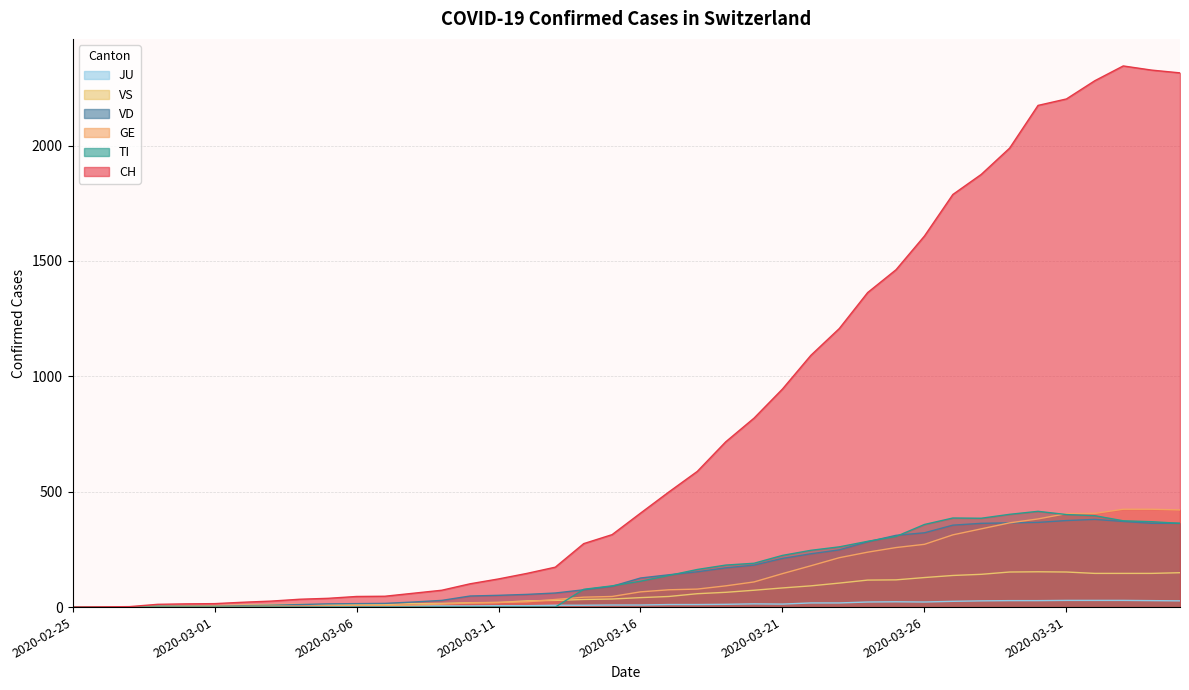

What is the difference between the highest and lowest values at 2020-04-03?

2299